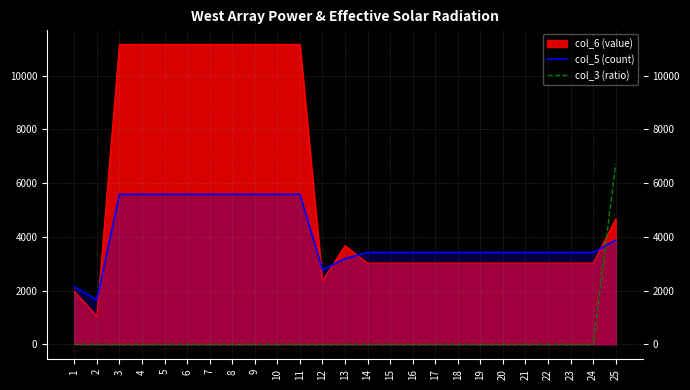

Does the chart display data point markers on the line(s)?

No